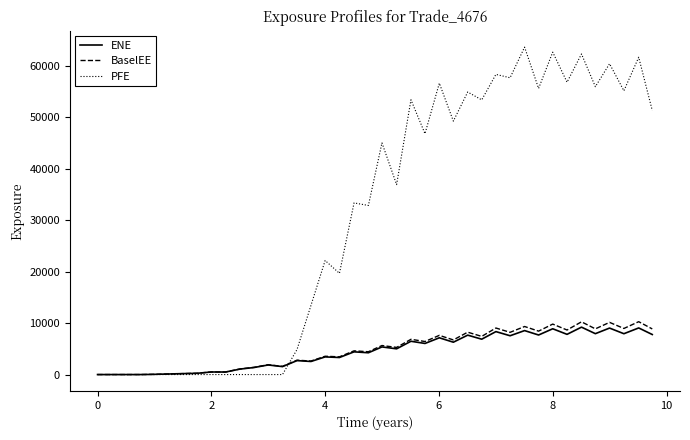

Which series has the largest total across all categories?

PFE